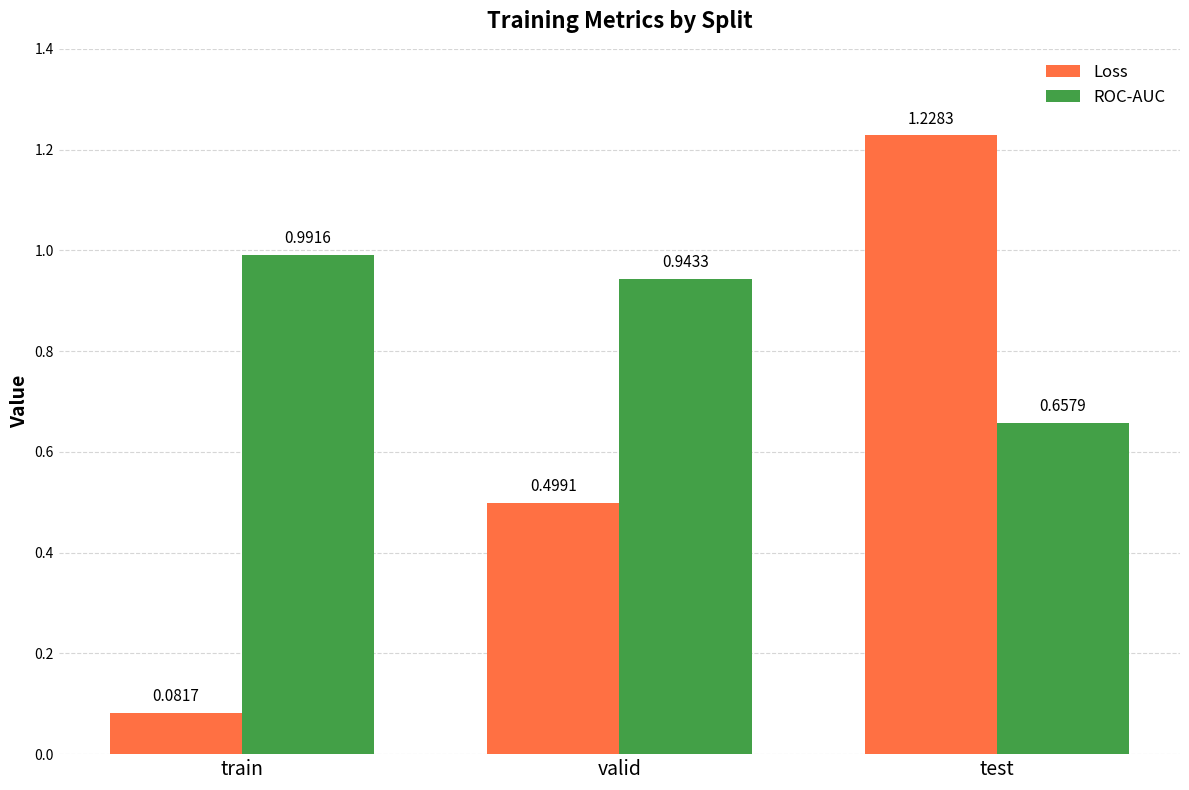

Where is ROC-AUC nearest to the value 0?

test